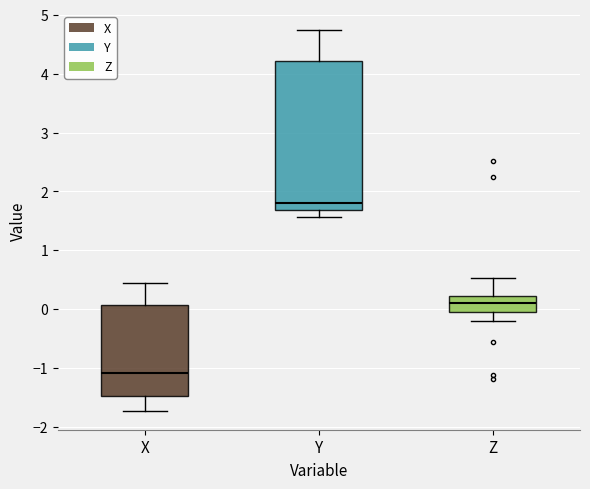

Which box's median line is the lowest?

X